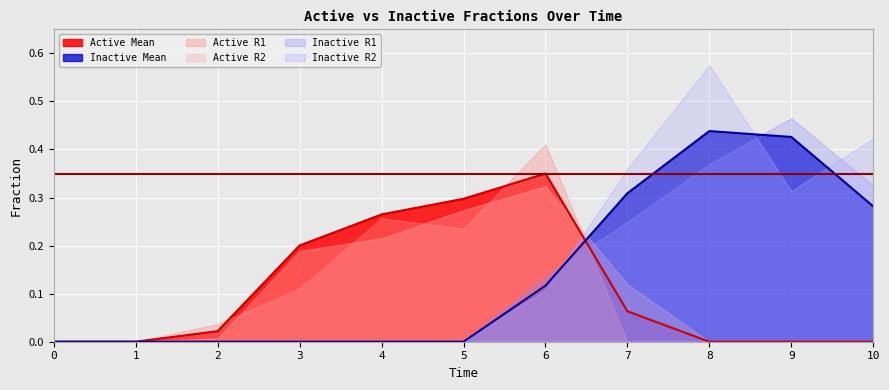

Between which two adjacent categories do Inactive Mean and Active R2 first intersect?

6 and 7